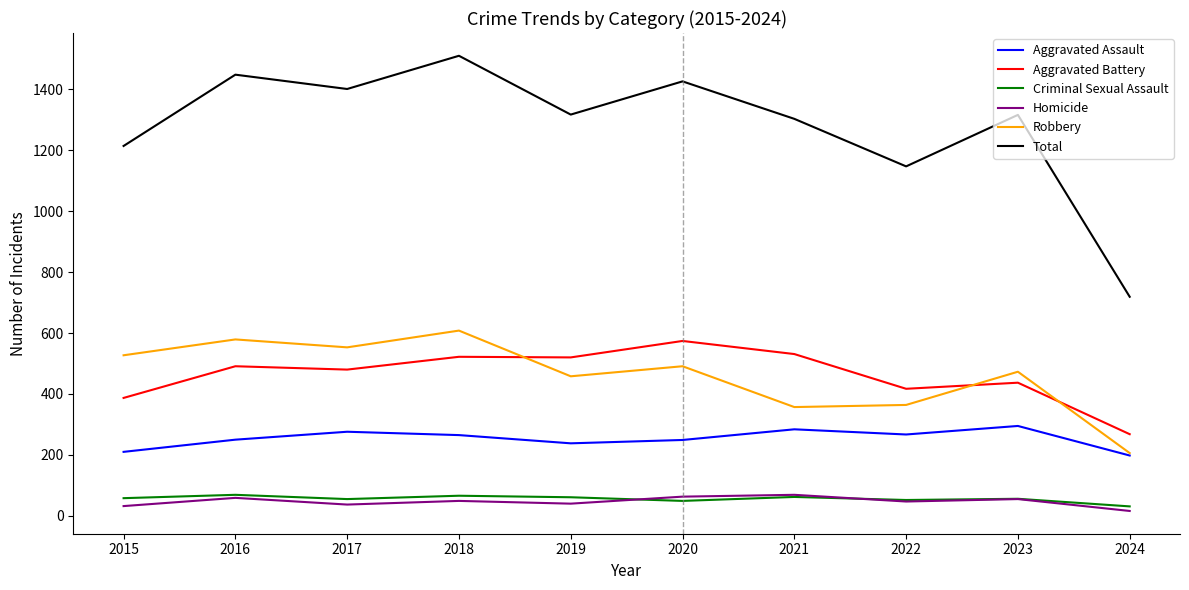

How many lines are shown in the chart?

6